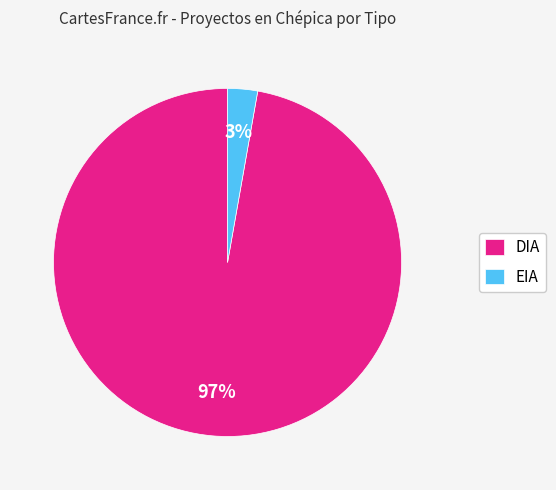

Between DIA and EIA, which is larger?

DIA